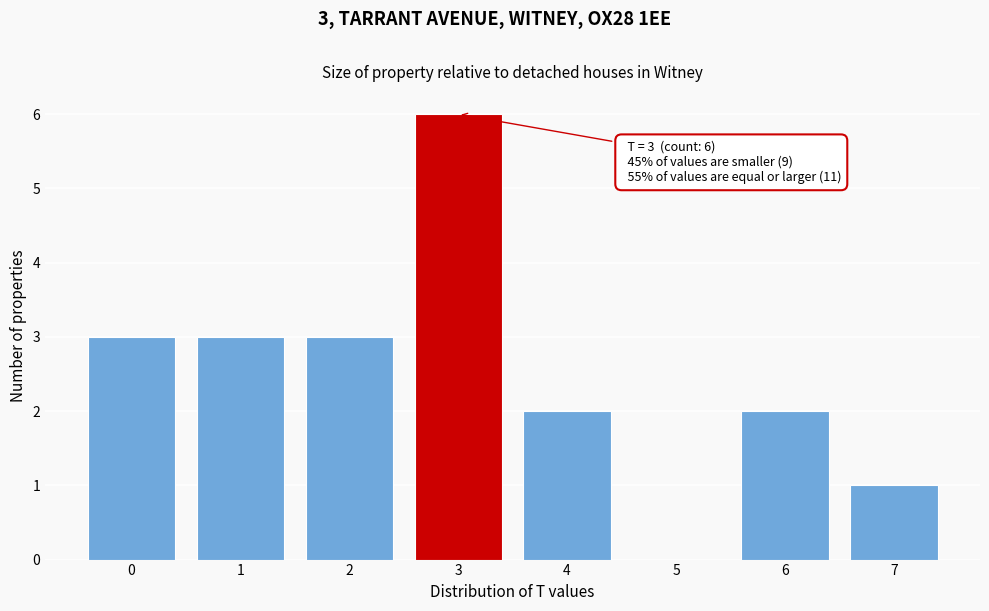

Over which range of the x-axis is the bar tallest?

2.5 to 3.5